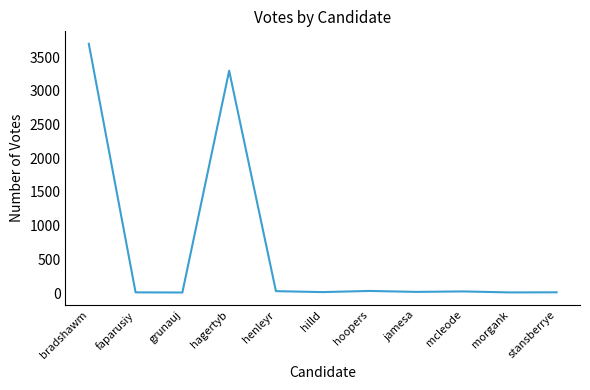

At which label is the value closest to 1852?

hagertyb